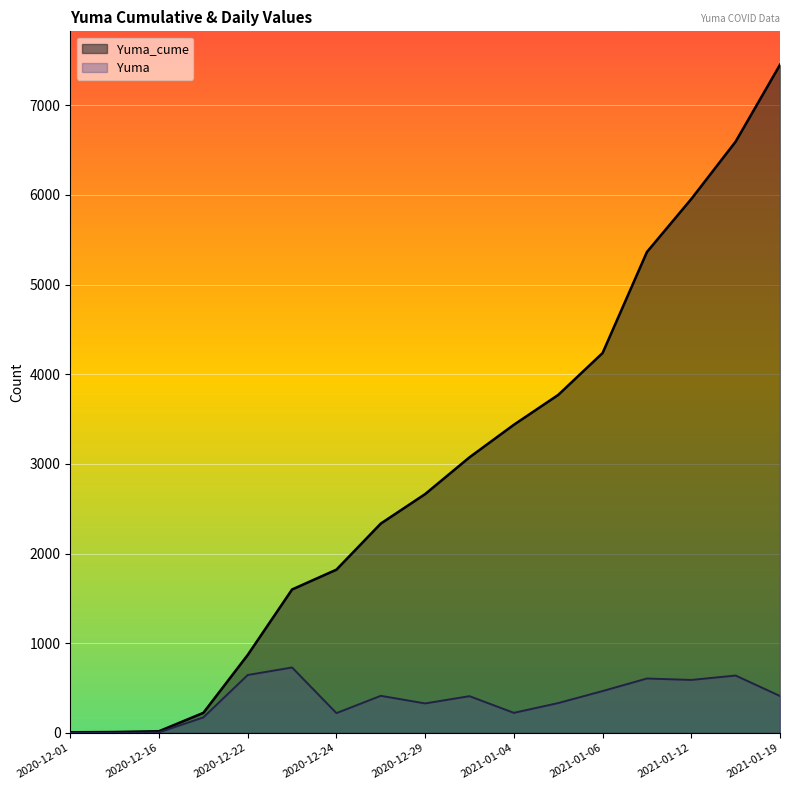

At which category does Yuma reach its first local peak?

2020-12-23